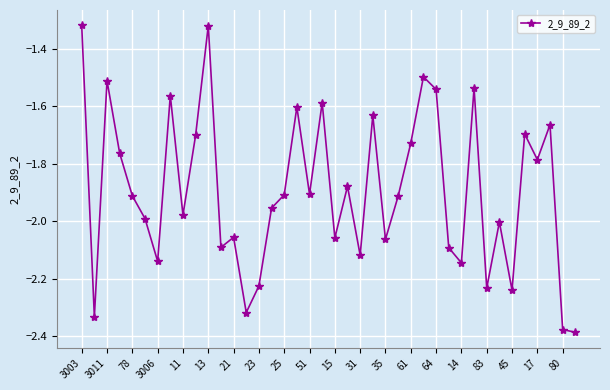

What is the sum of all values?

-75.8